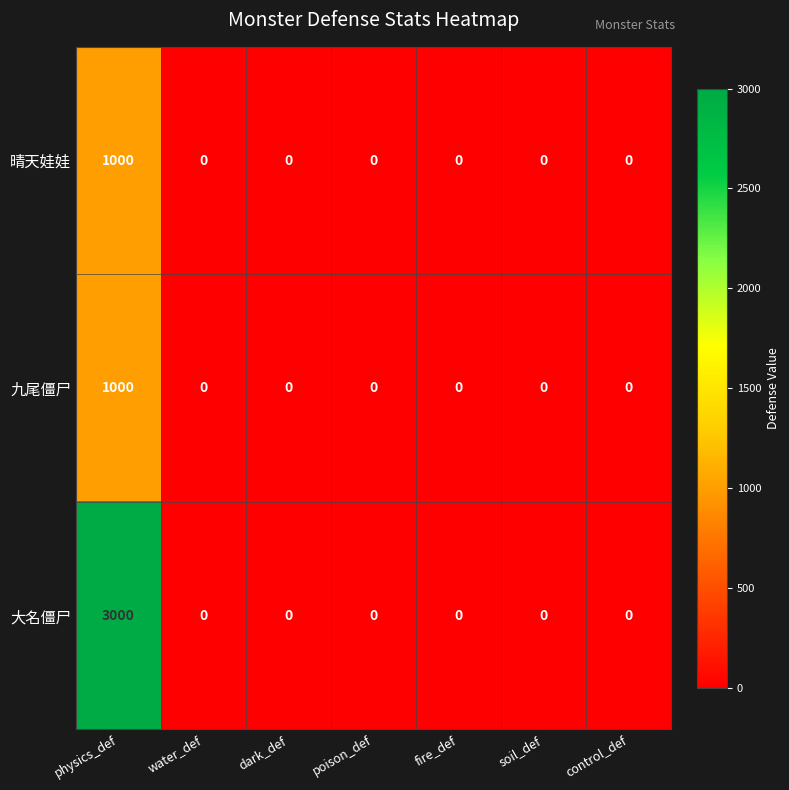

The value of 大名僵尸 at fire_def is -1037. True or false?

False